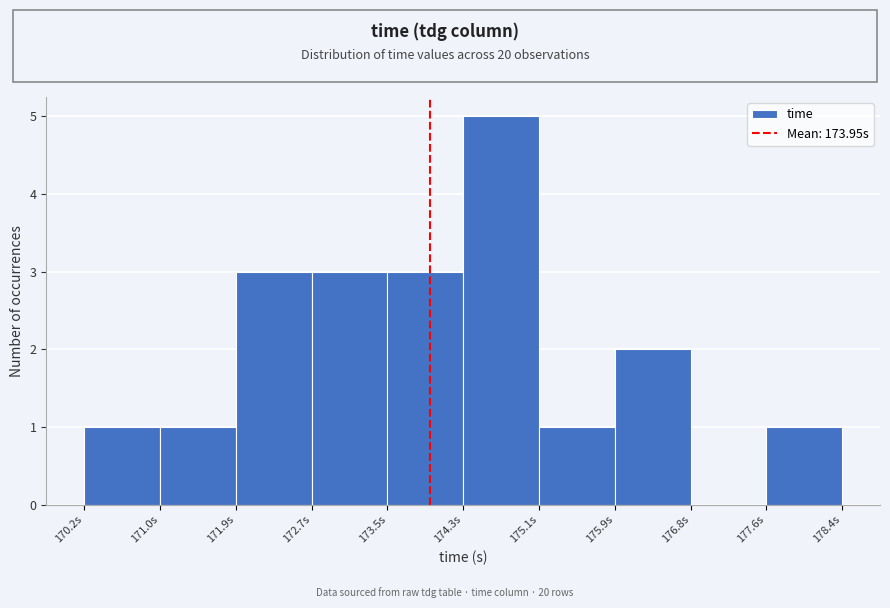

Reading left to right, transcribe this chart: for each bar, give the range it covers on the x-axis and its height. Neither the bar edges nor the heights are printed on the chart, so give them approximately, as read against the axes.

170.2 to 171.0: 1
171.0 to 171.9: 1
171.9 to 172.7: 3
172.7 to 173.5: 3
173.5 to 174.3: 3
174.3 to 175.1: 5
175.1 to 175.9: 1
175.9 to 176.8: 2
176.8 to 177.6: 0
177.6 to 178.4: 1